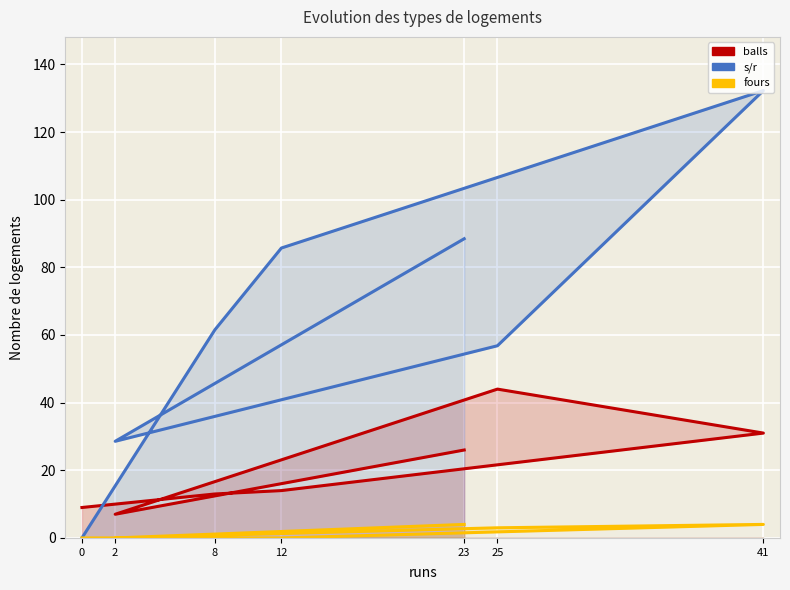

Is the value of fours at 8 greater than the value of balls at 25?

No